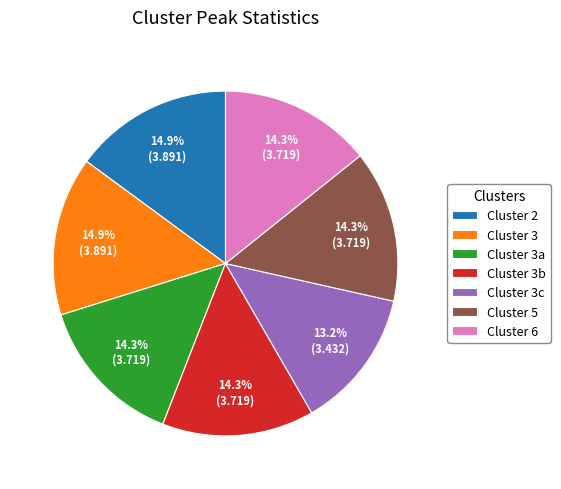

Does Cluster 3b represent more than half of the total?

No